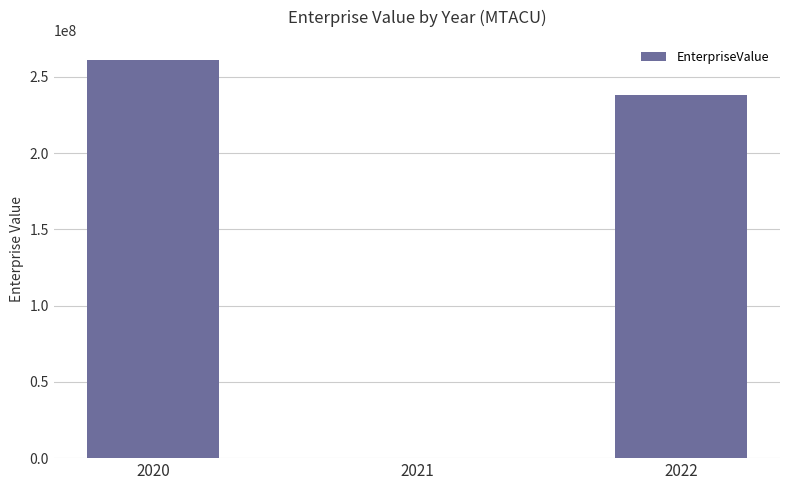

What is the sum of all values?

499879433.9